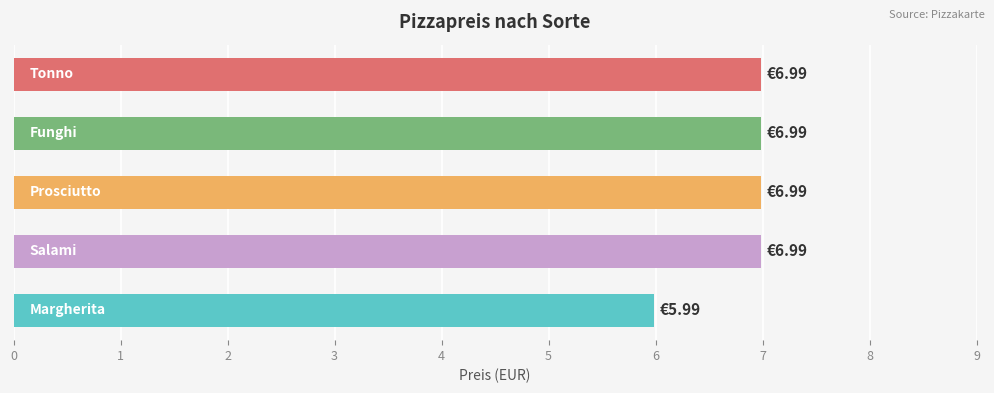

What is the sum of all values?

34.0